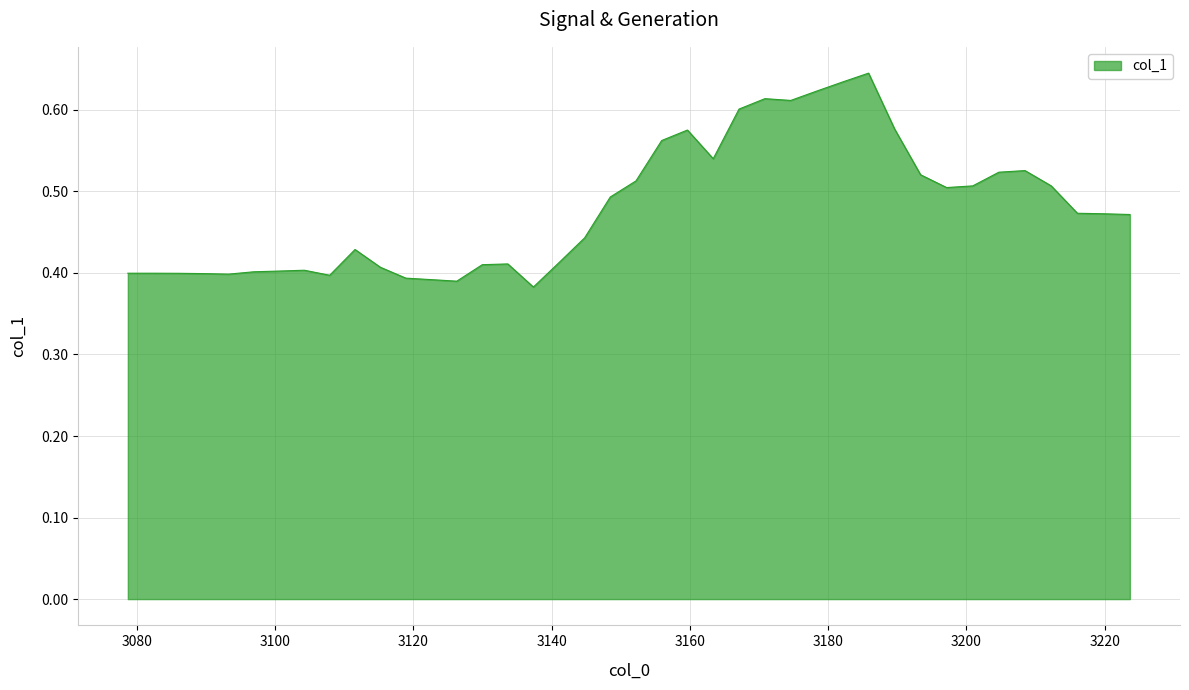

How many lines are shown in the chart?

1